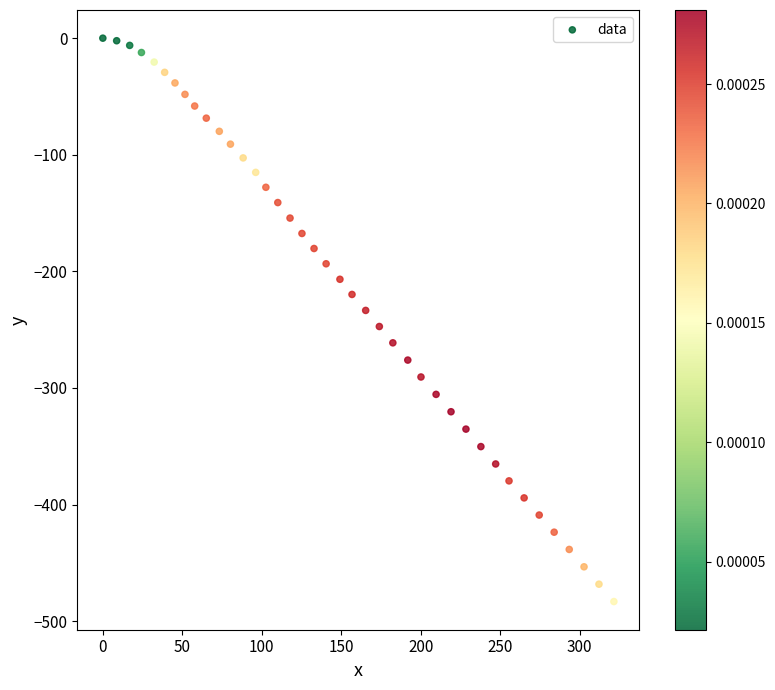

What is the range of Y values (max minus min)?

483.2